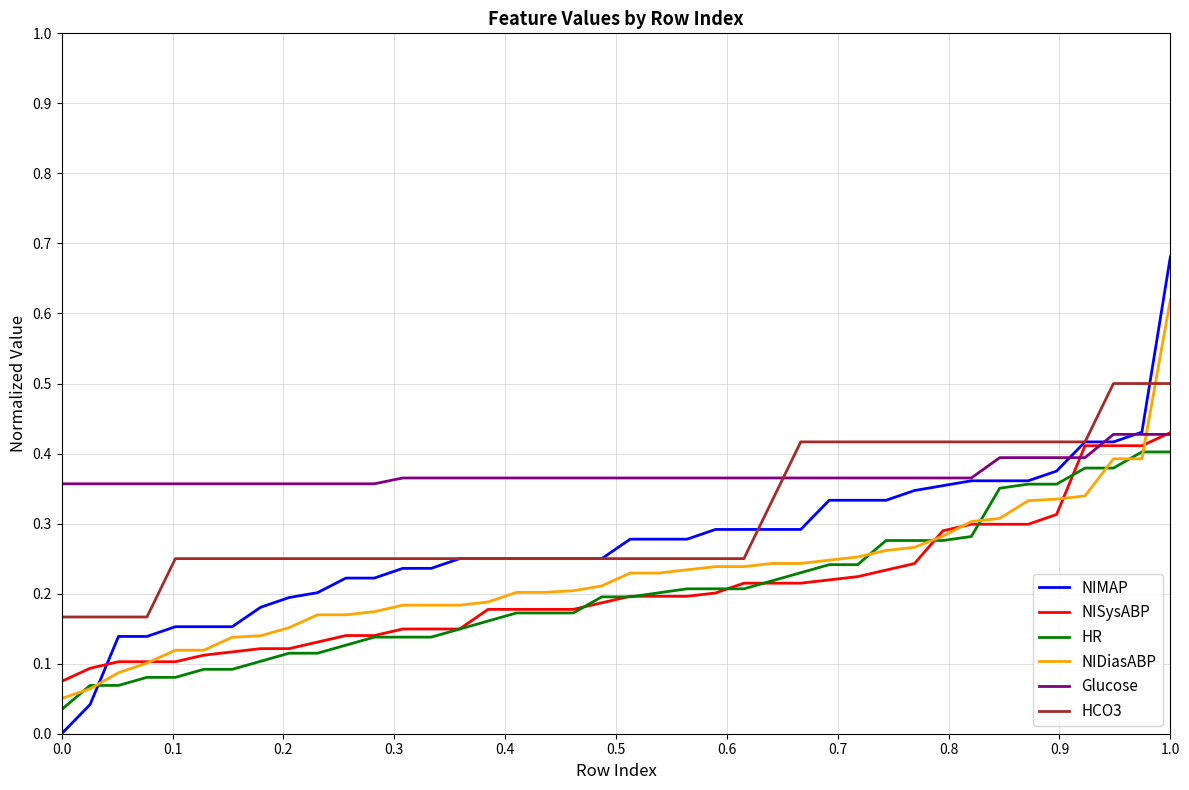

Which series has the widest spread of values?

NIMAP